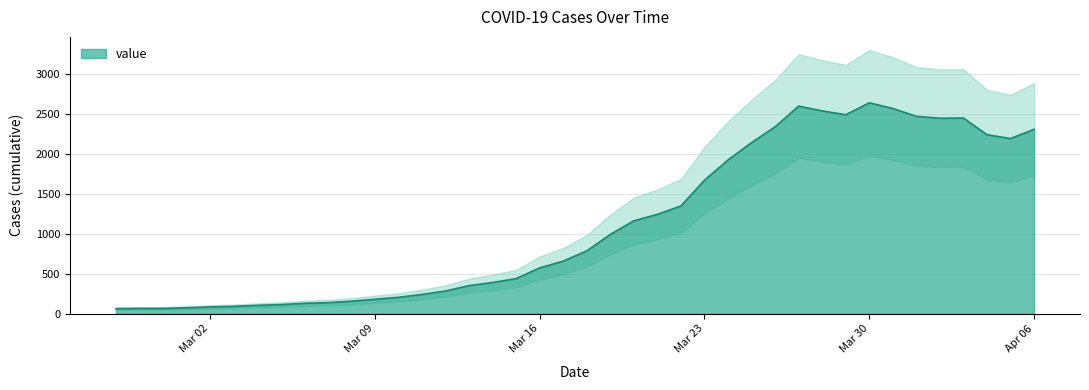

Reading right to left, transcribe all the data shown in this chart.

2308	2192	2240	2448	2446	2470	2568	2639	2490	2538	2598	2339	2141	1924	1671	1349	1244	1163	993	787	659	574	440	392	352	285	242	206	182	157	139	131	115	105	93	86	75	67	67	64